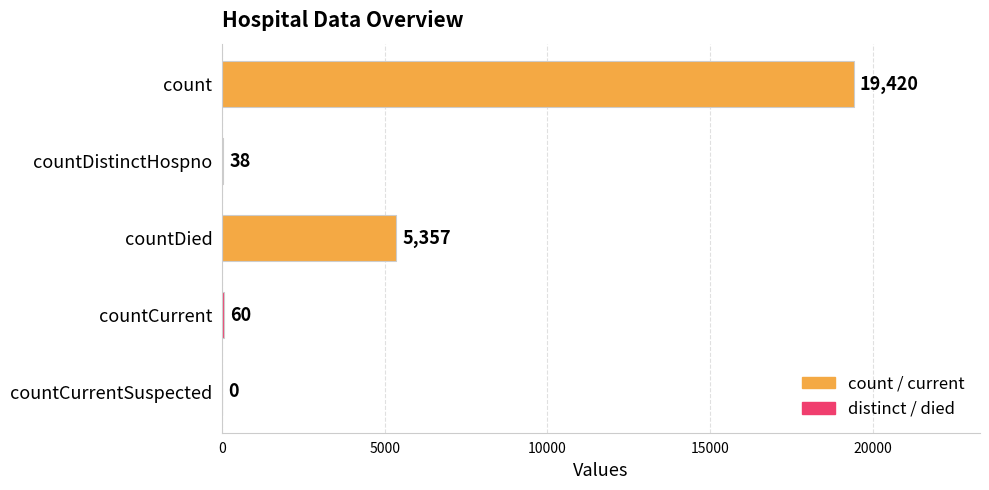

What is the sum of the values at countCurrentSuspected and countCurrent?

60